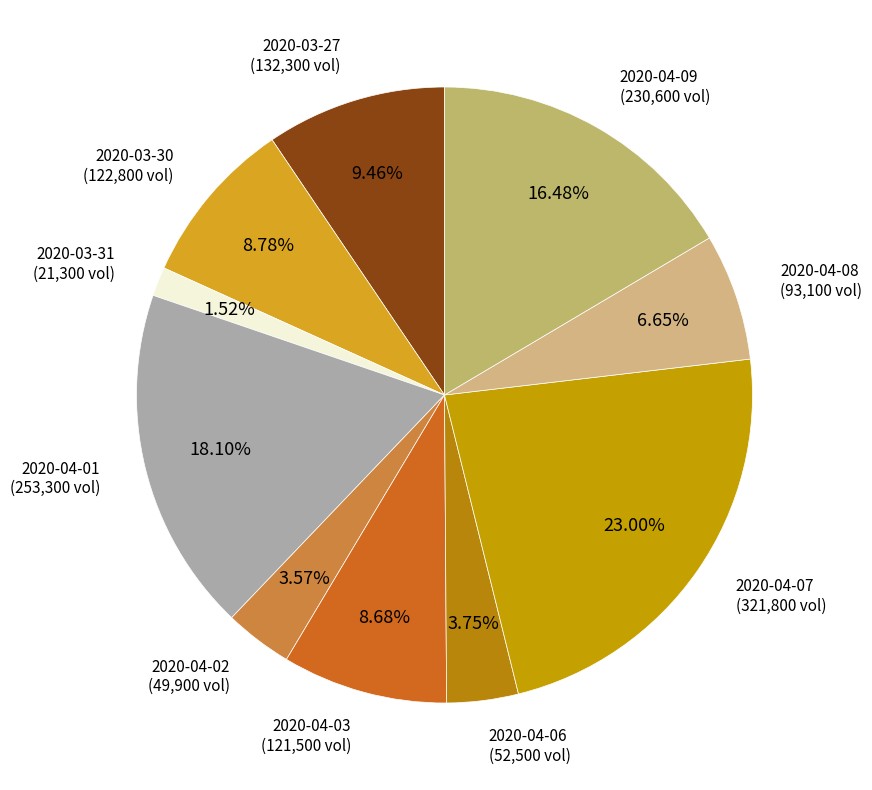

How many segments does this pie chart have?

10